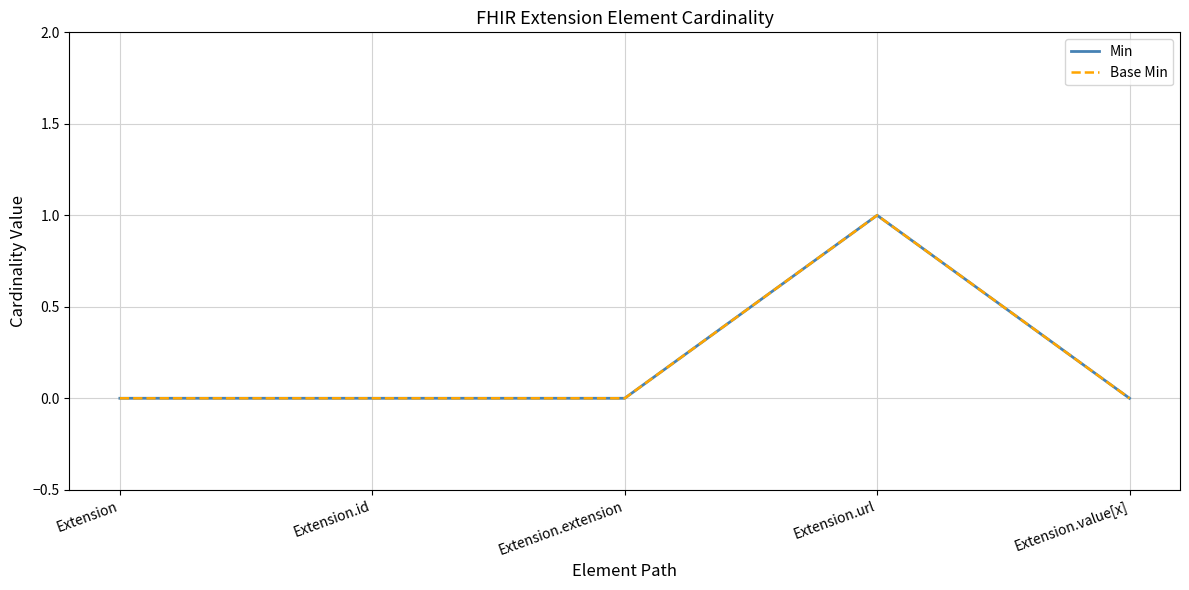

Between Extension.url and Extension.value[x], which is larger?

Extension.url